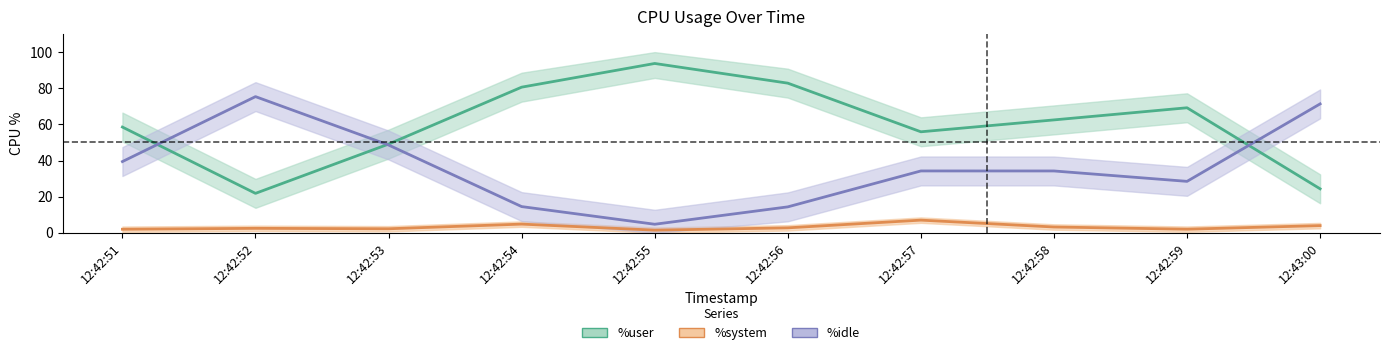

What are all the series names shown in the legend?

%user, %system, %idle